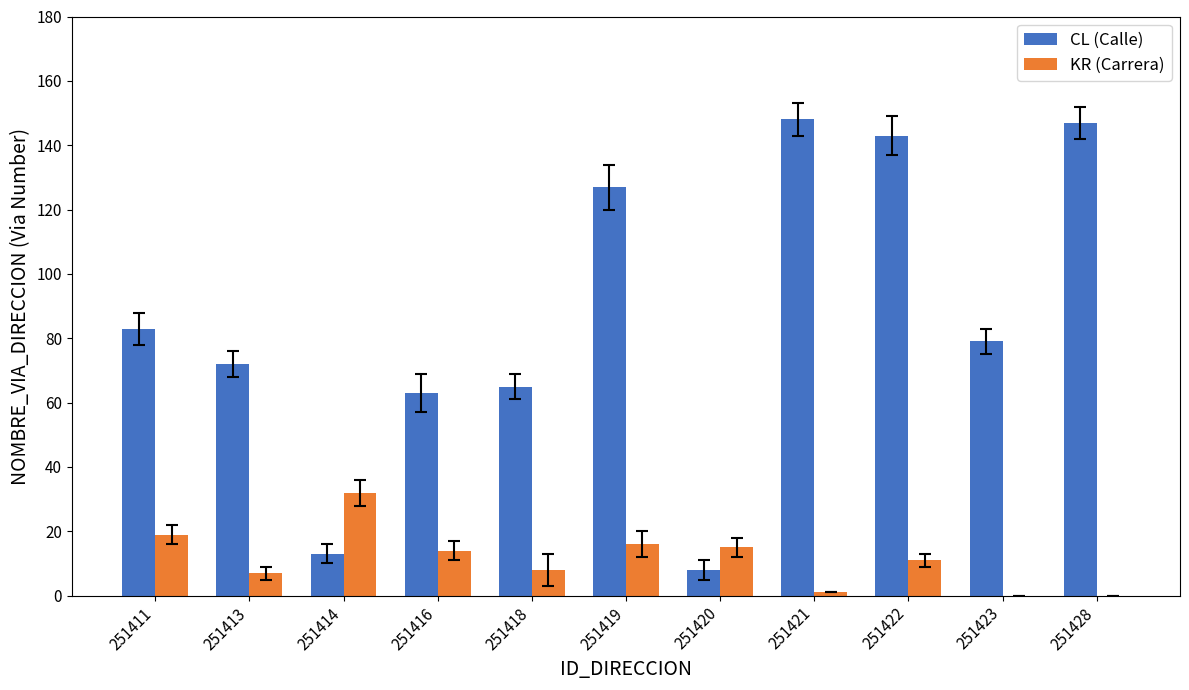

What is the average value of the KR (Carrera) series?

11